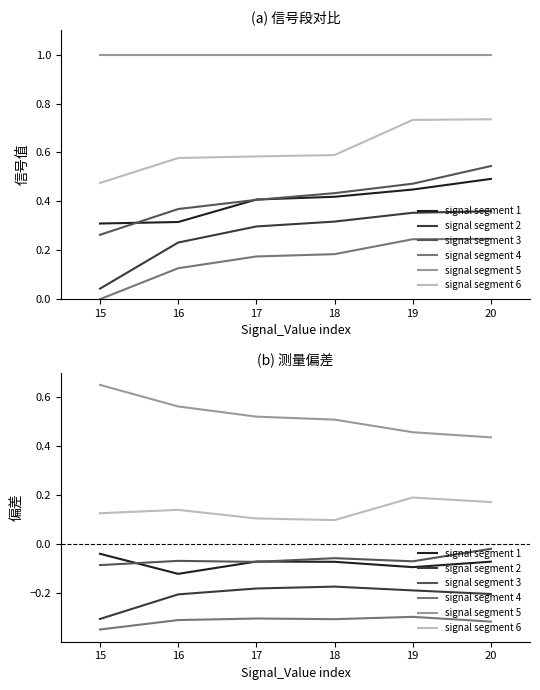

True or false: signal segment 1 and signal segment 6 intersect in this chart.

False